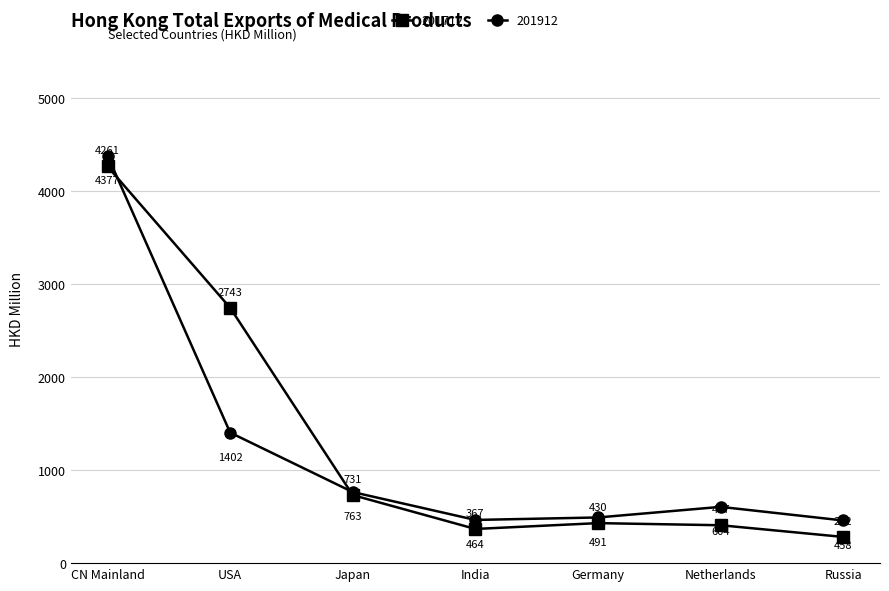

True or false: 201912 has a value of 490.6 at Germany.

True